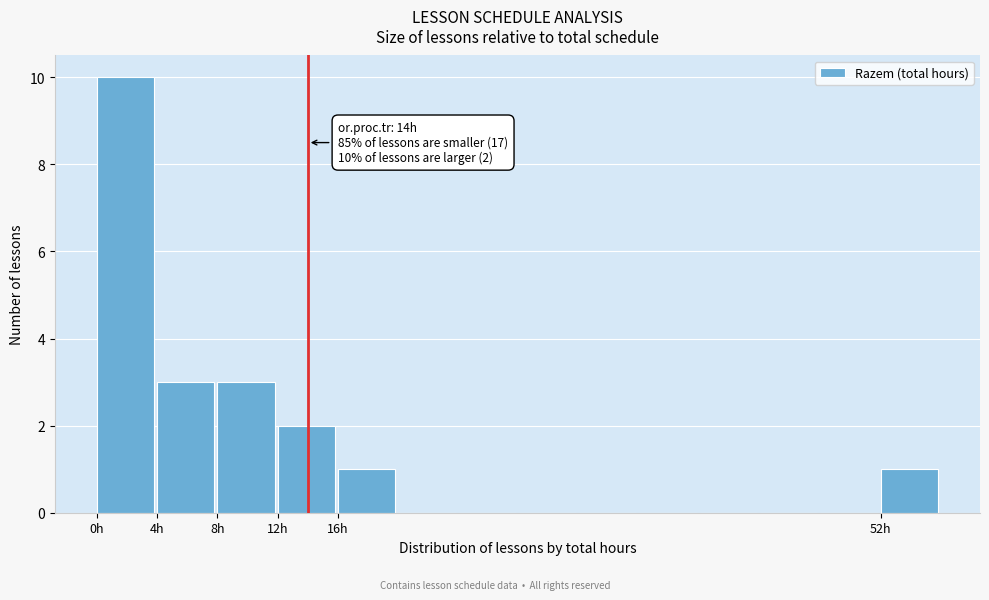

Which range on the x-axis has the tallest bar?

0 to 4